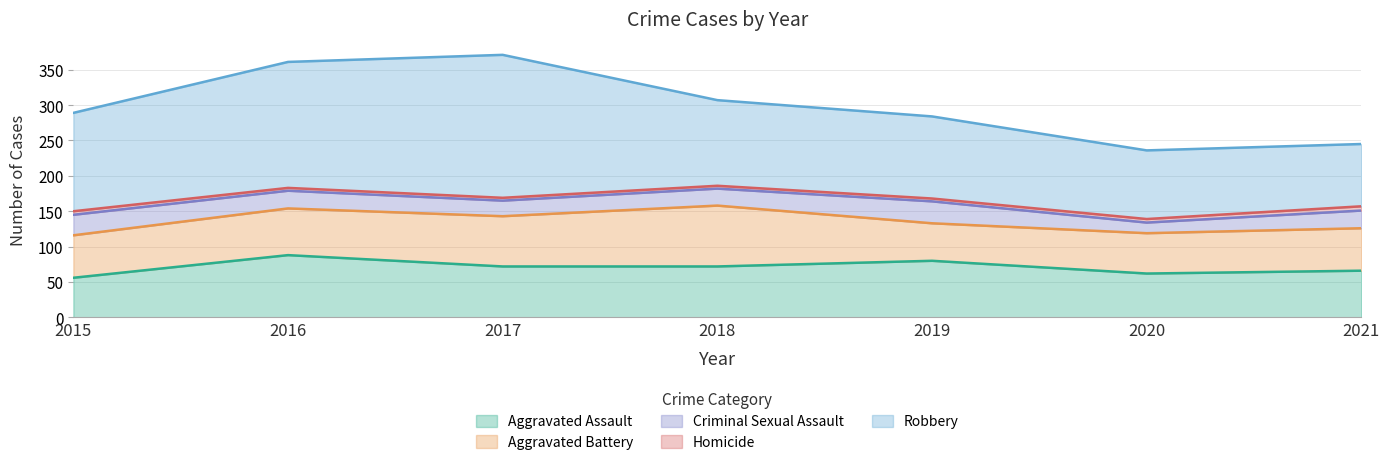

True or false: Homicide has a value of 5 at 2015.

True